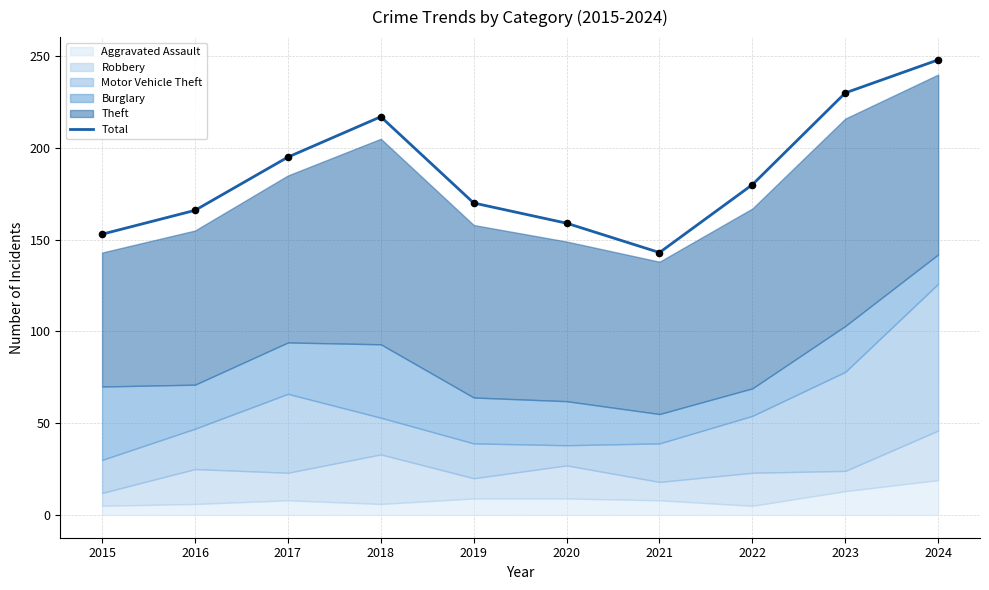

Between 2023 and 2022, which is larger?

2023